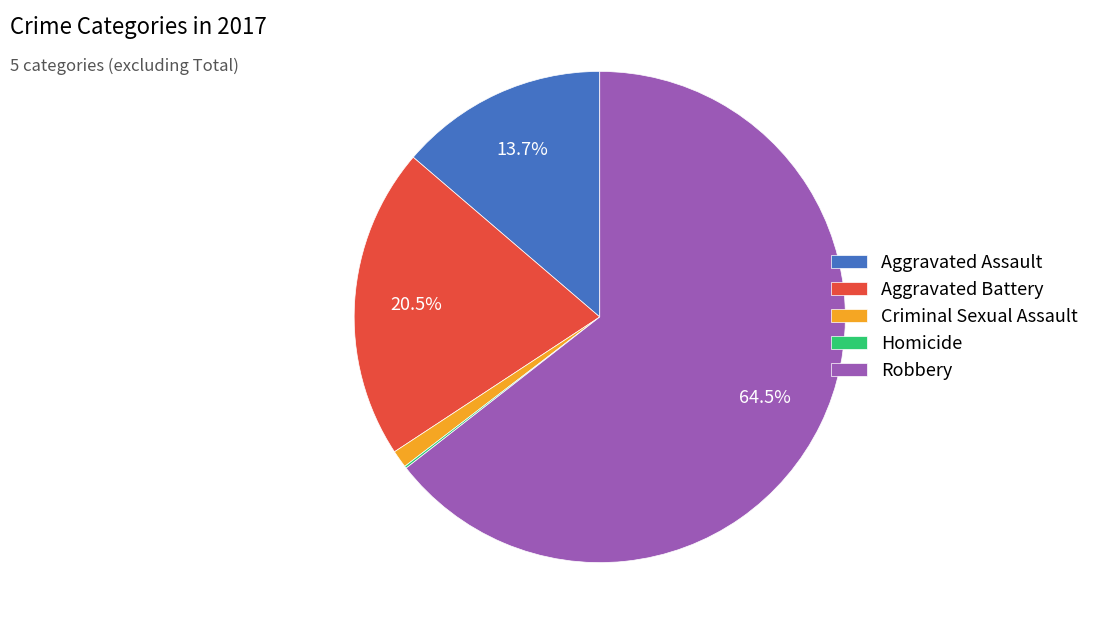

True or false: Criminal Sexual Assault accounts for 1% of the total.

True